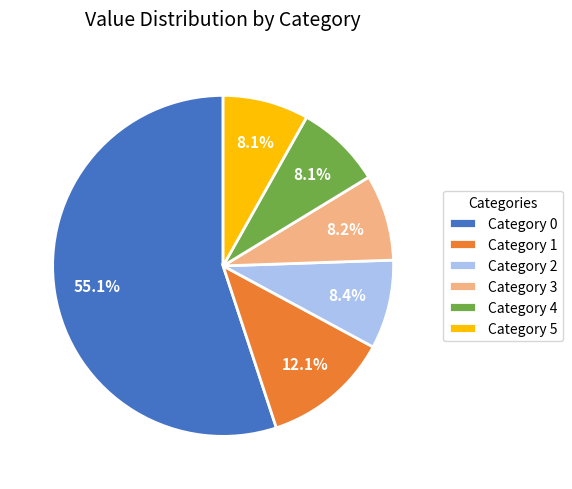

What is the ratio of the value at Category 2 to the value at Category 3?

1.0